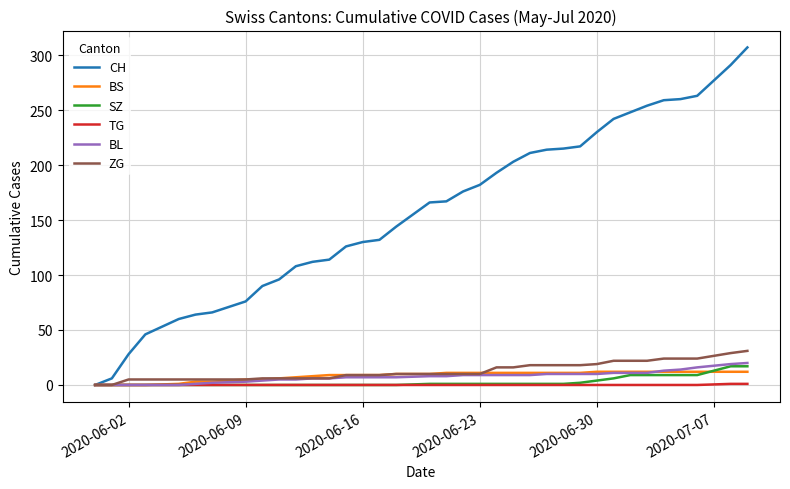

Does the chart have visible grid lines?

Yes